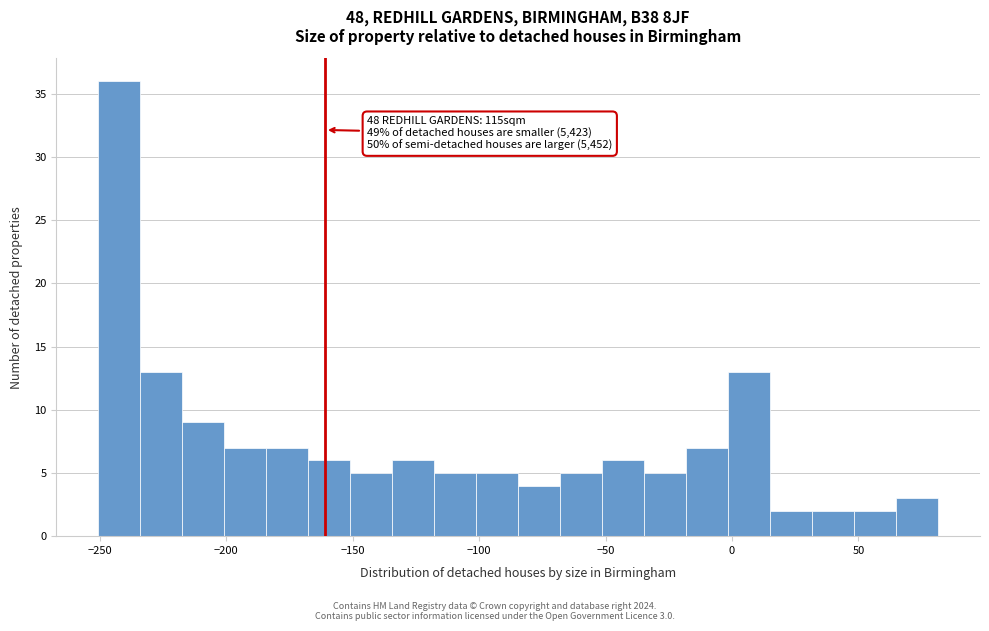

Read against the x-axis, roughly where is the centre of the tallest bar?

-240